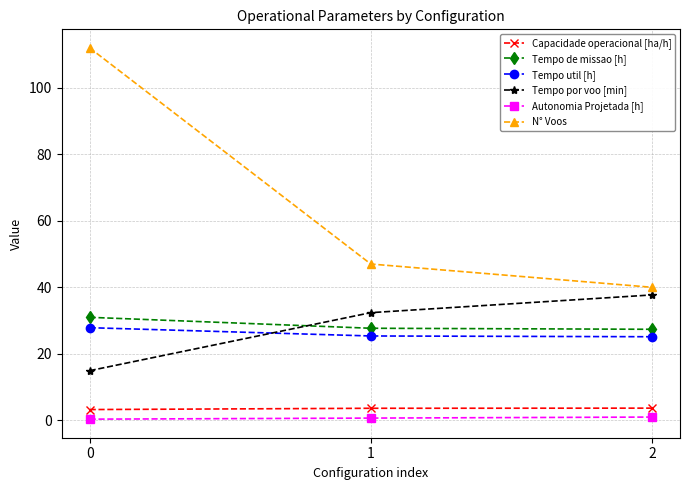

Is it true that N° Voos equals 191.8 at 0?

False